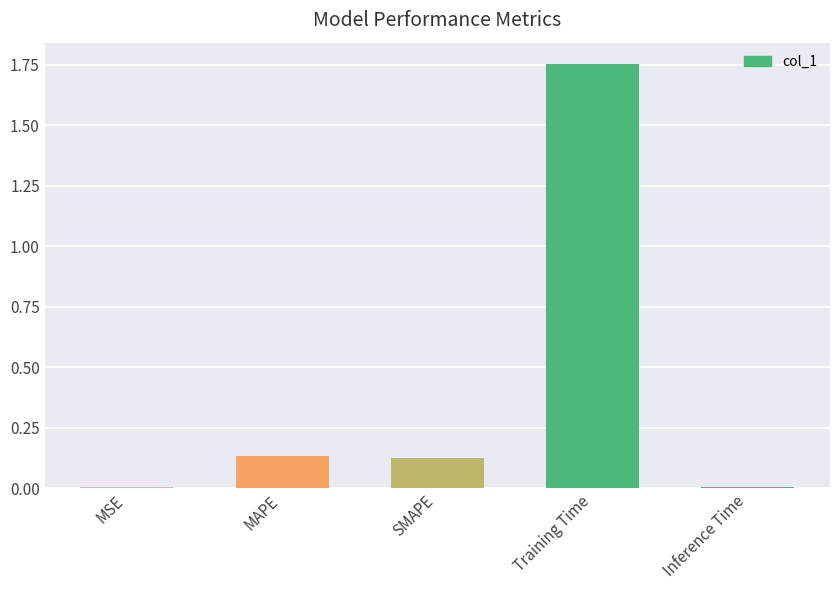

What is the difference between the maximum and minimum values?

1.7